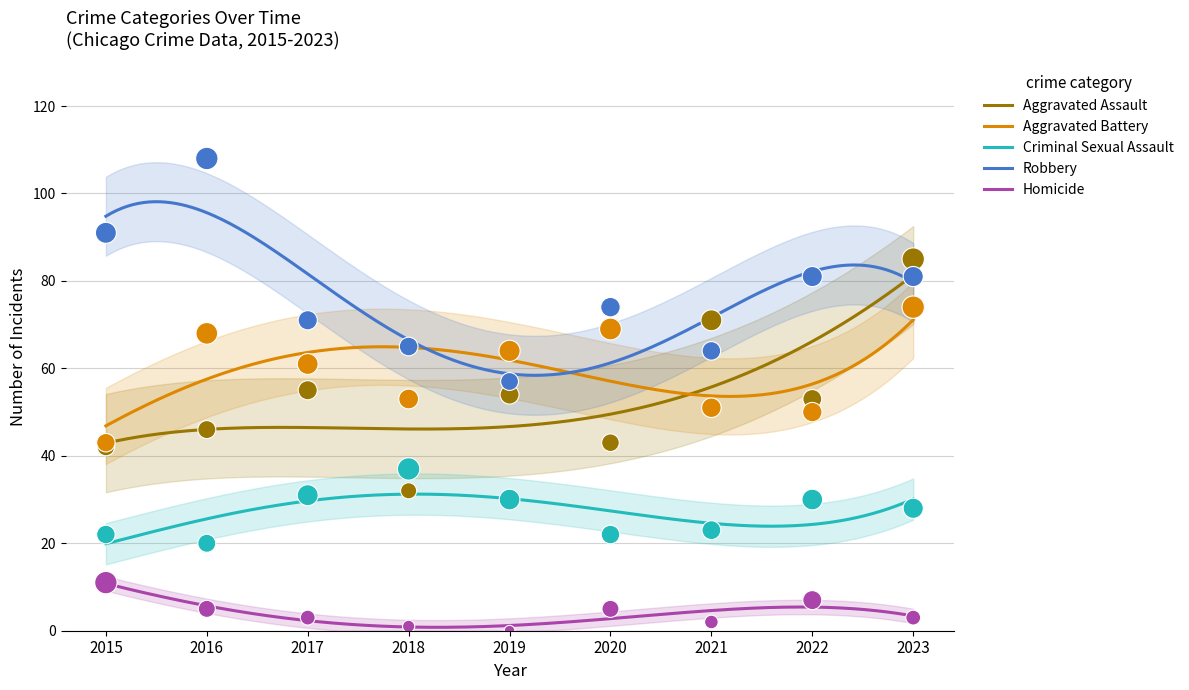

Which series has the largest Y range (max minus min)?

Aggravated Assault